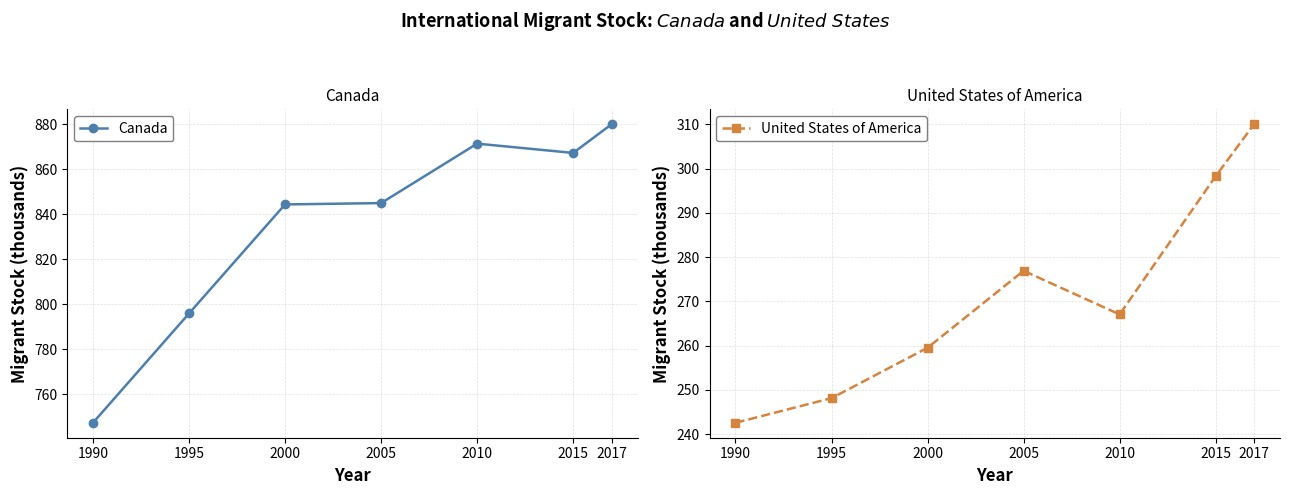

True or false: Canada and United States of America intersect in this chart.

False